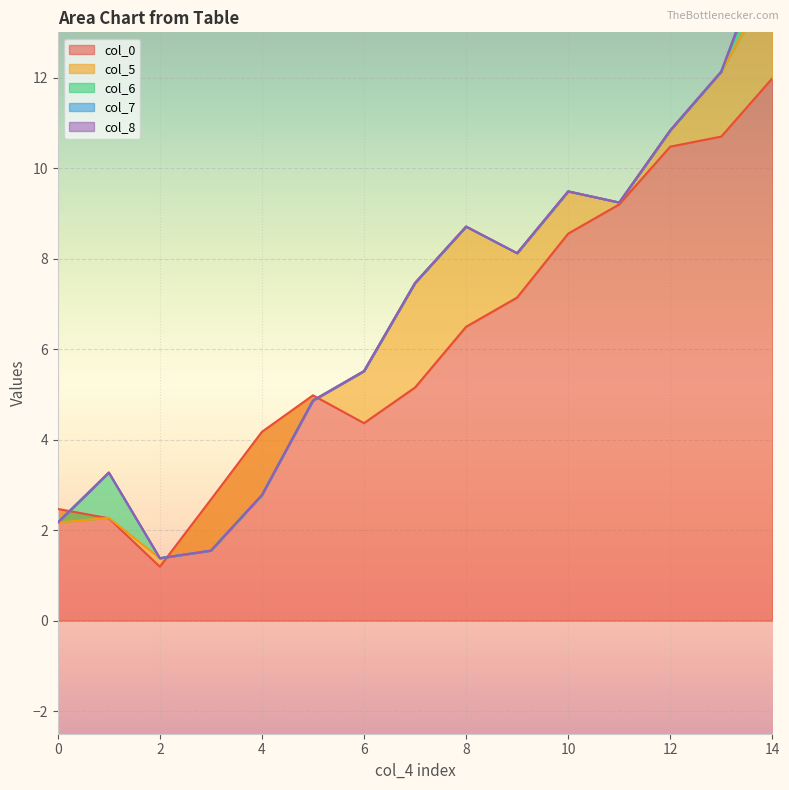

How many categories are shown in the chart?

15